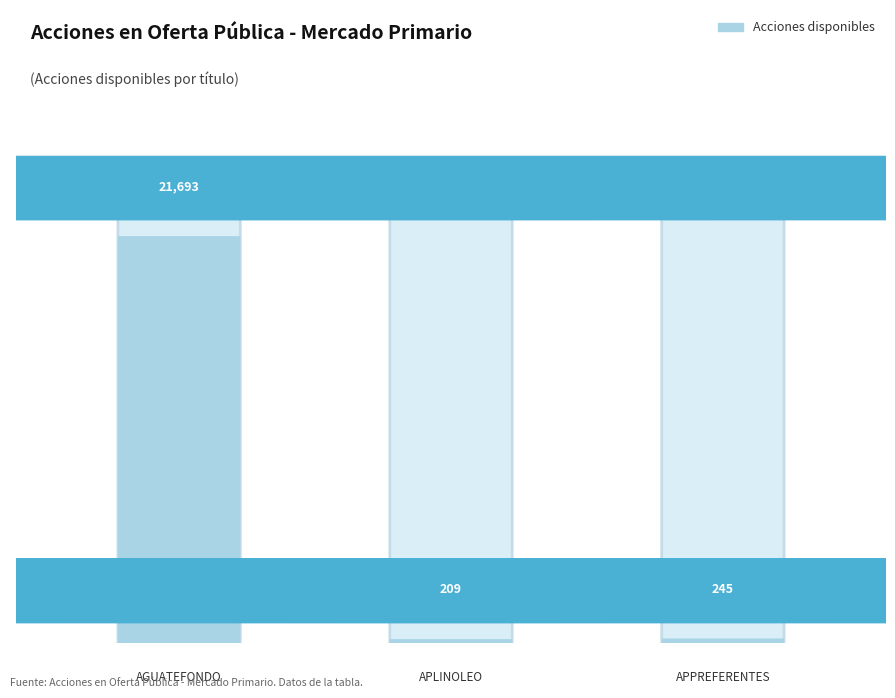

True or false: the data shows 245 at 2.0.

True